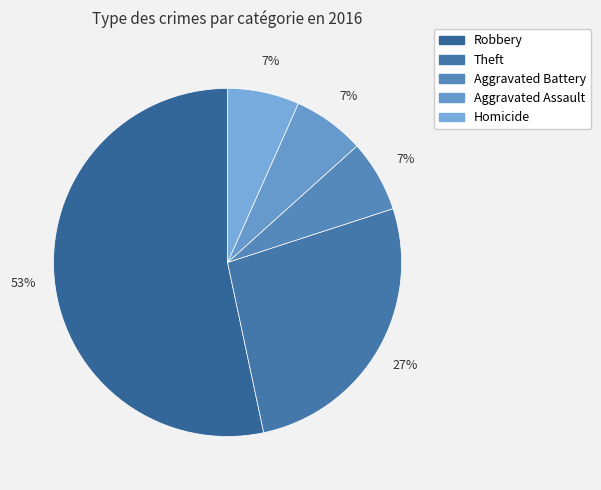

Which category has the smallest portion of the pie?

Aggravated Battery